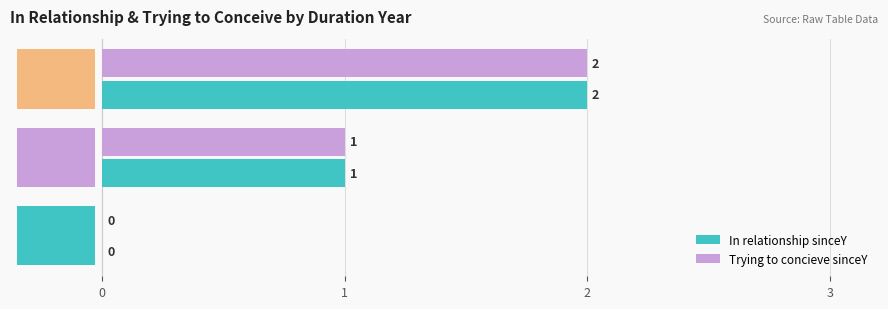

How many data points in In relationship sinceY are less than 1?

1